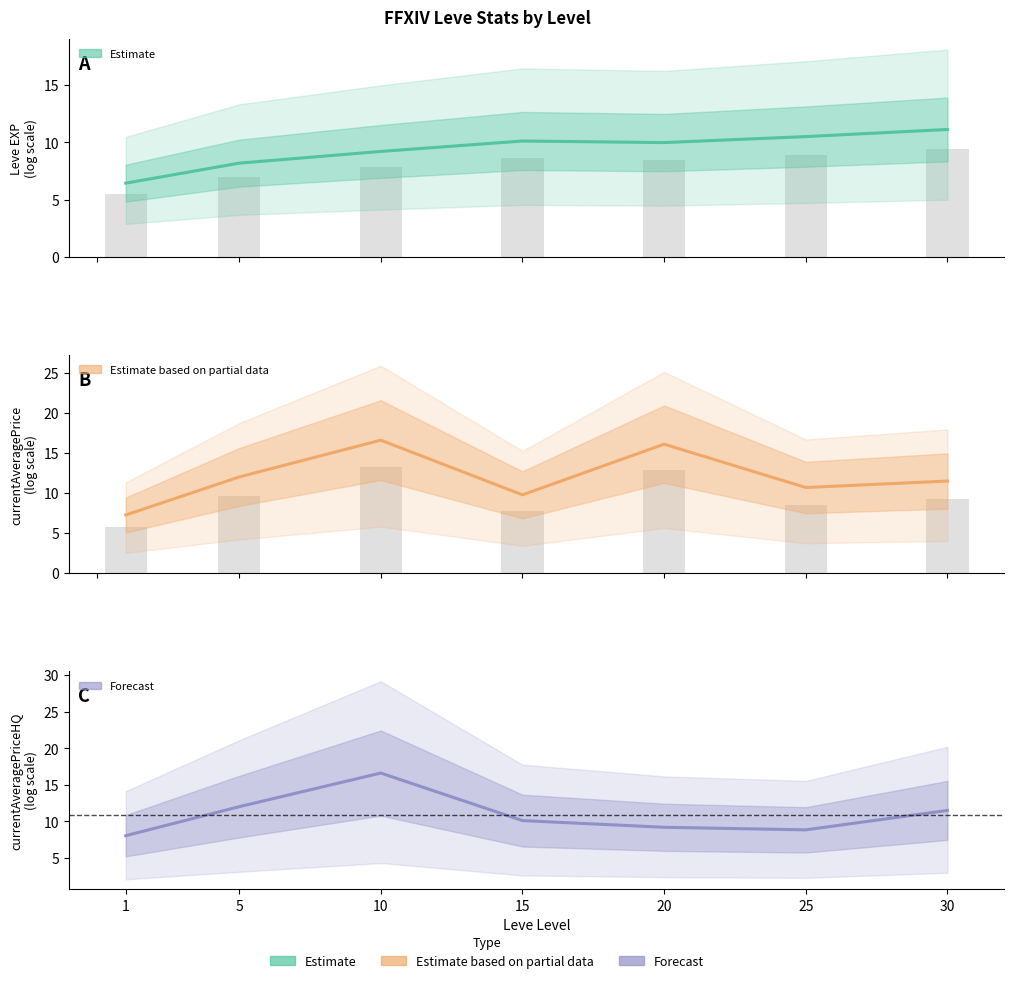

What is the sum of the Leve EXP (log) values at 30 and 20?

21.1